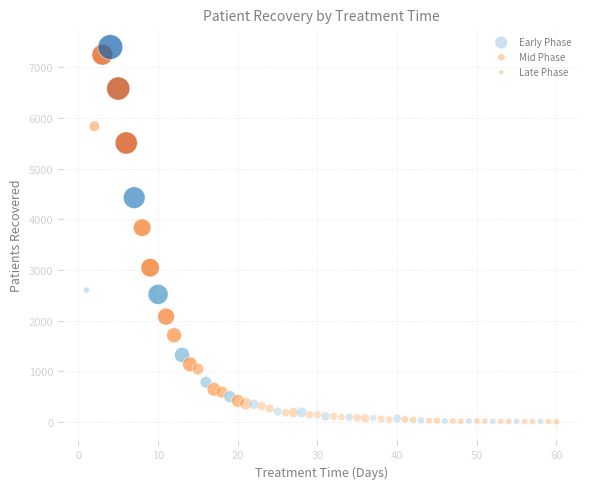

What are all the series names shown in the legend?

Early Phase, Mid Phase, Late Phase